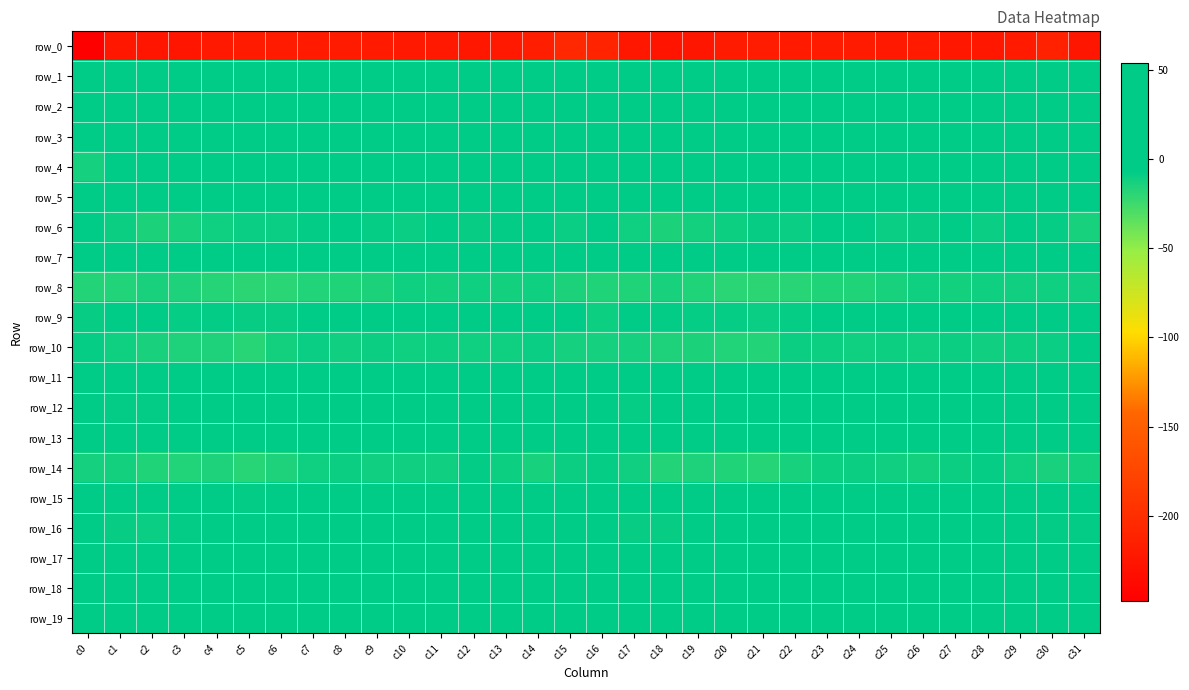

What is the difference between the row_14 values at c22 and c20?

2.4